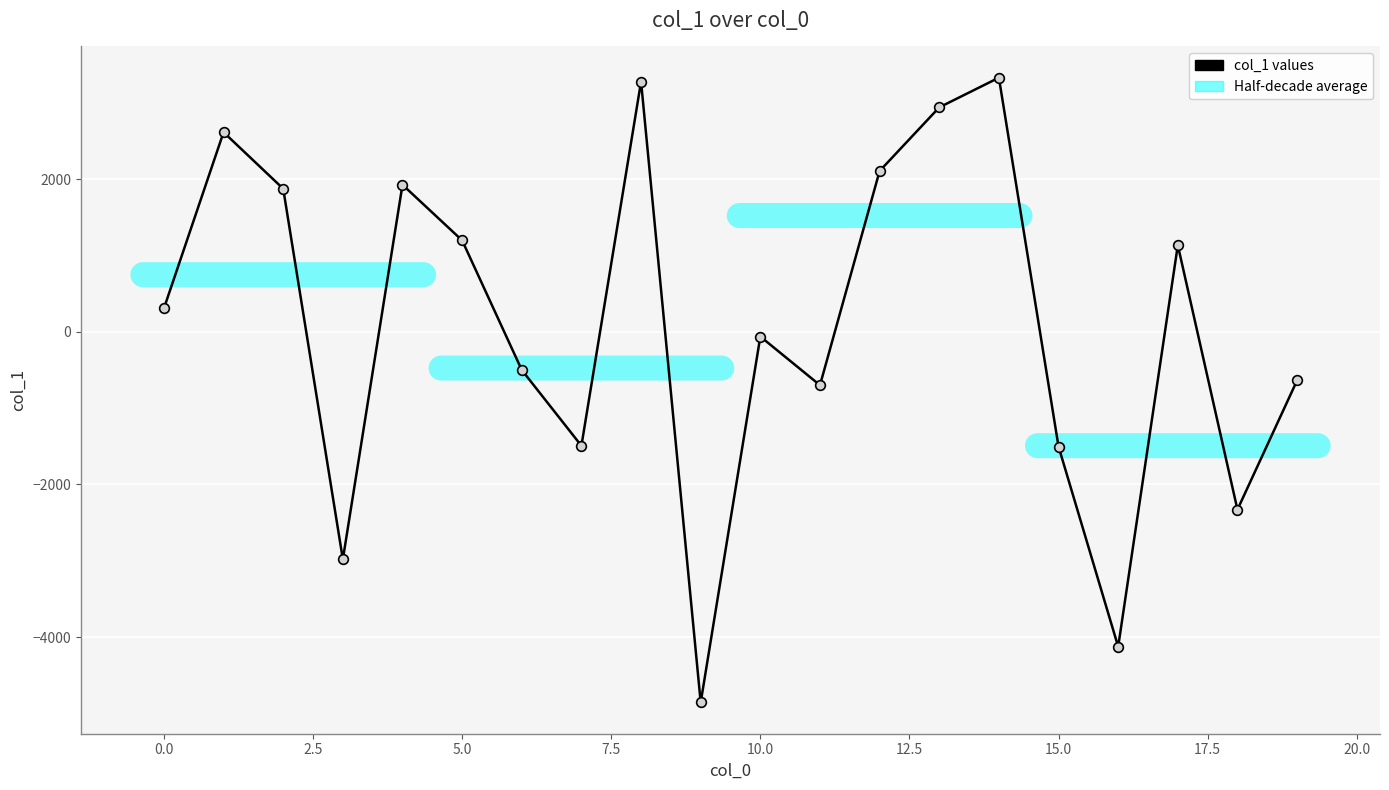

What is the average value?

77.2